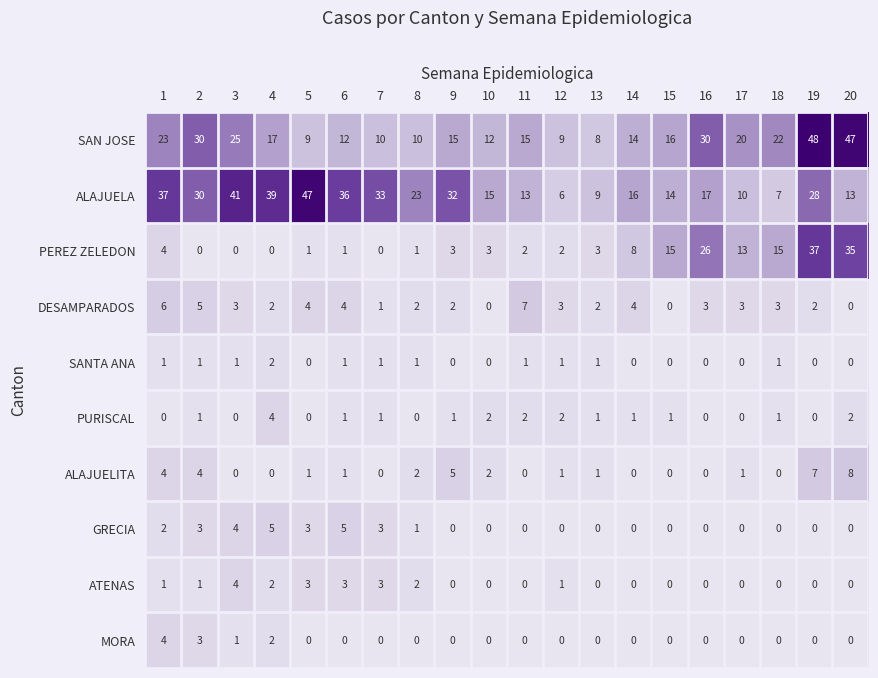

The GRECIA series shows 3 at 2. True or false?

True